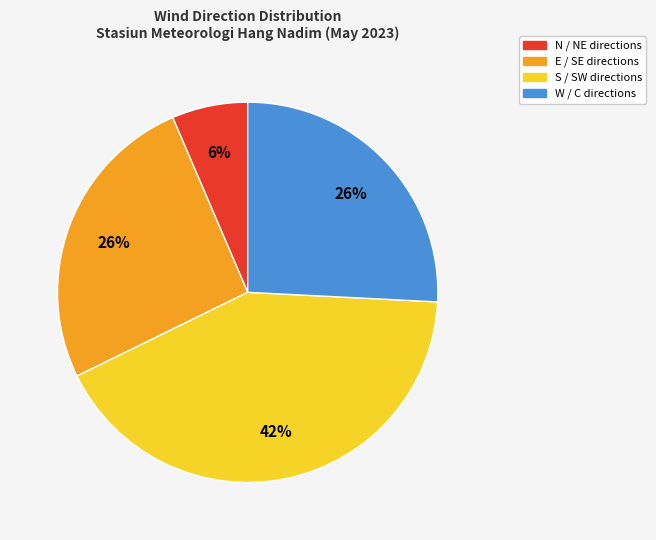

Approximately how many times larger is the value at E / SE compared to W / C?

1.0